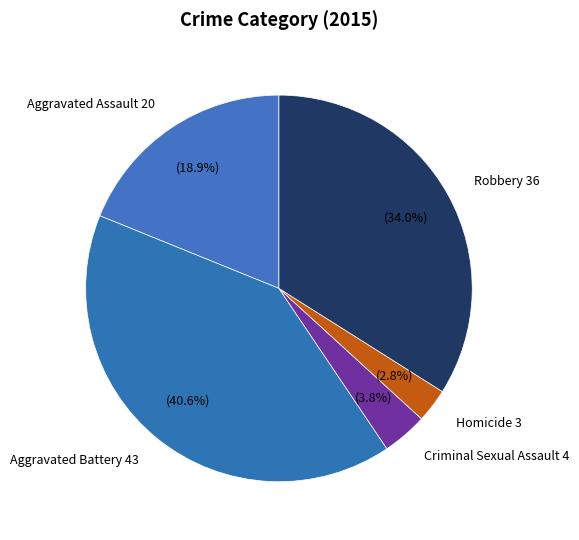

How many slices are in this pie chart?

5